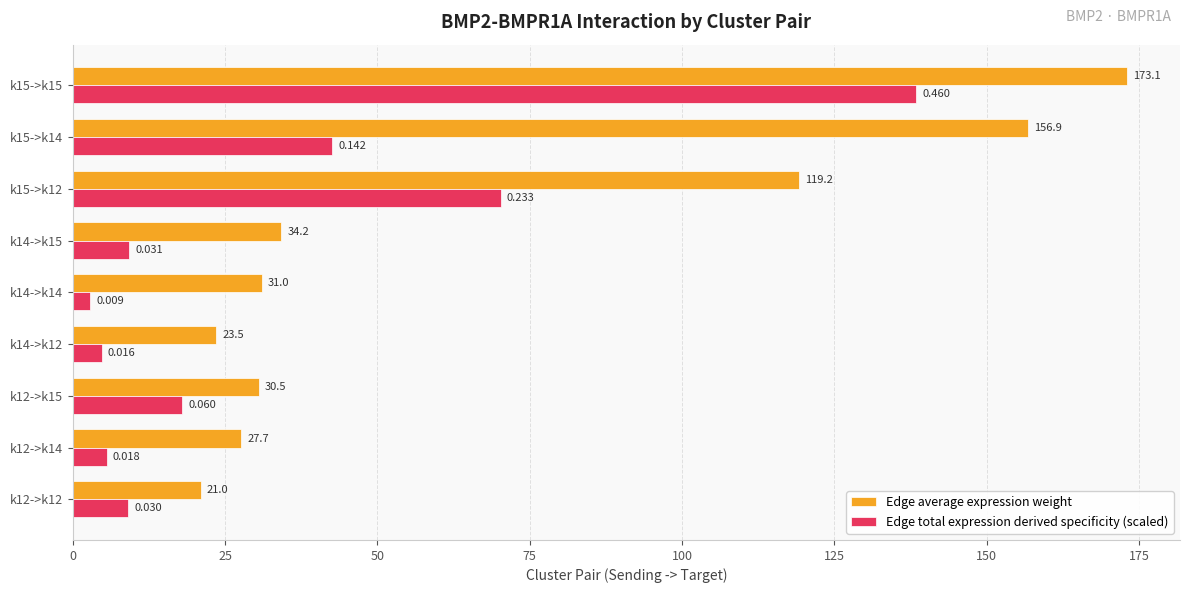

At k14->k12, list the series in order from largest to smallest.

Edge average expression weight, Edge total expression derived specificity (scaled)